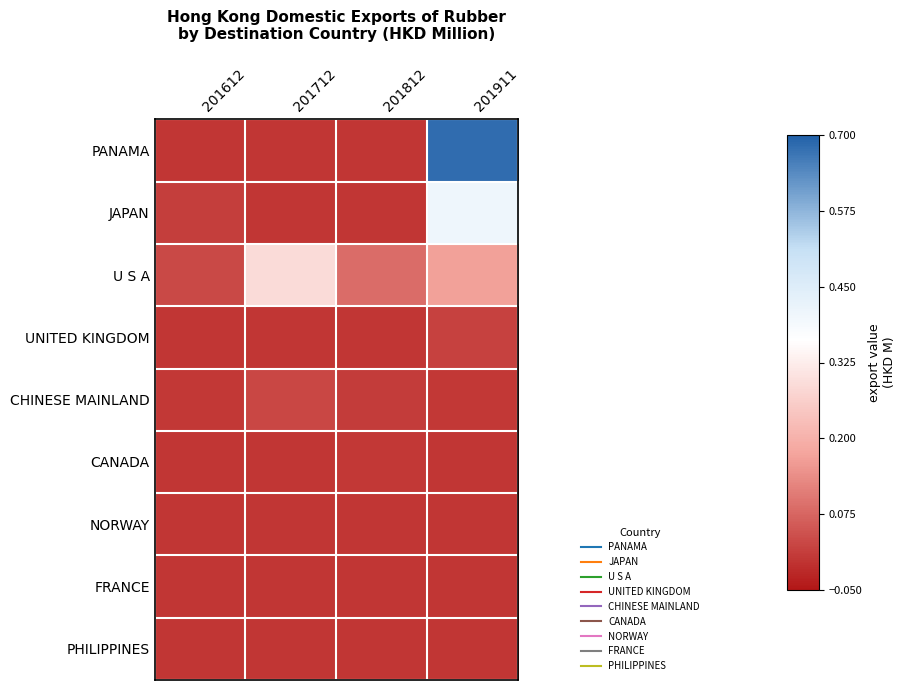

What is the maximum value shown in the chart?

0.7